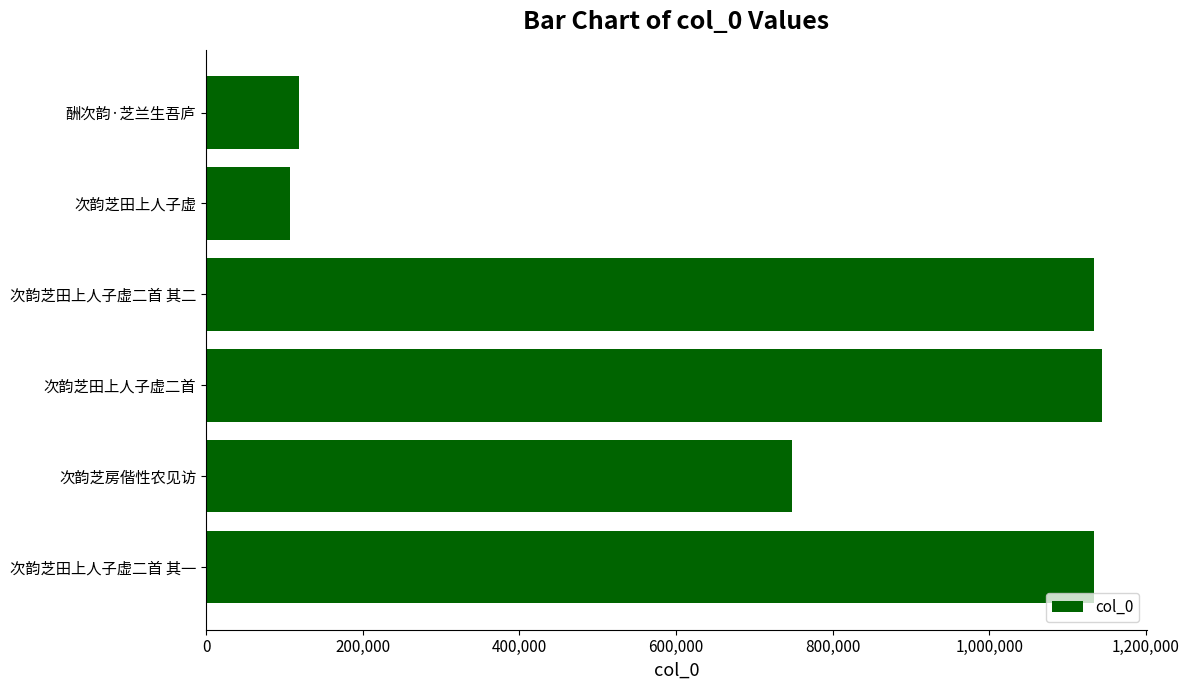

What is the ratio of the value at 次韵芝房偕性农见访 to the value at 次韵芝田上人子虚?

7.0